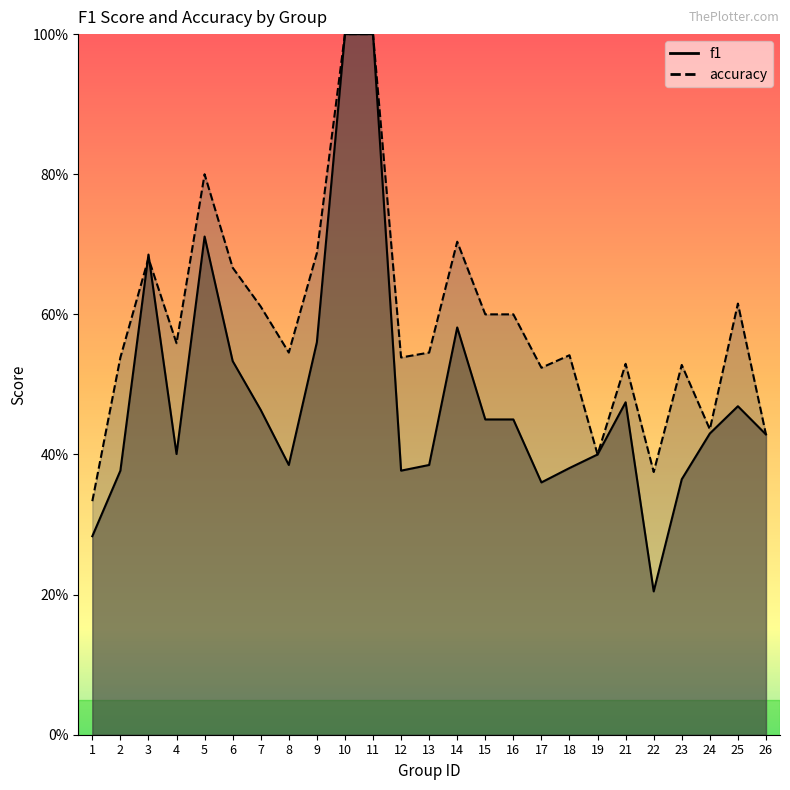

The value of f1 at 2 is 0.4. True or false?

True